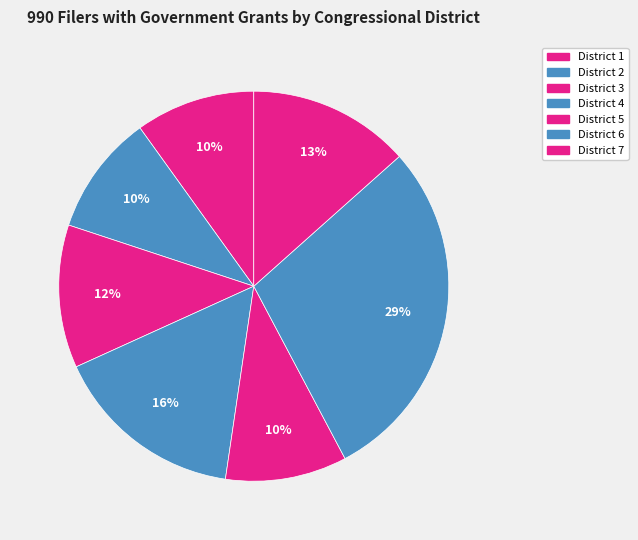

What is the ratio of the value at District 2 to the value at District 5?

1.0